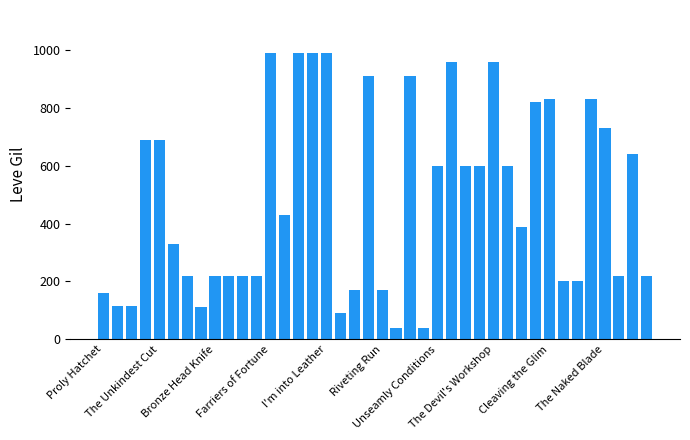

What is the sum of all values?

19429